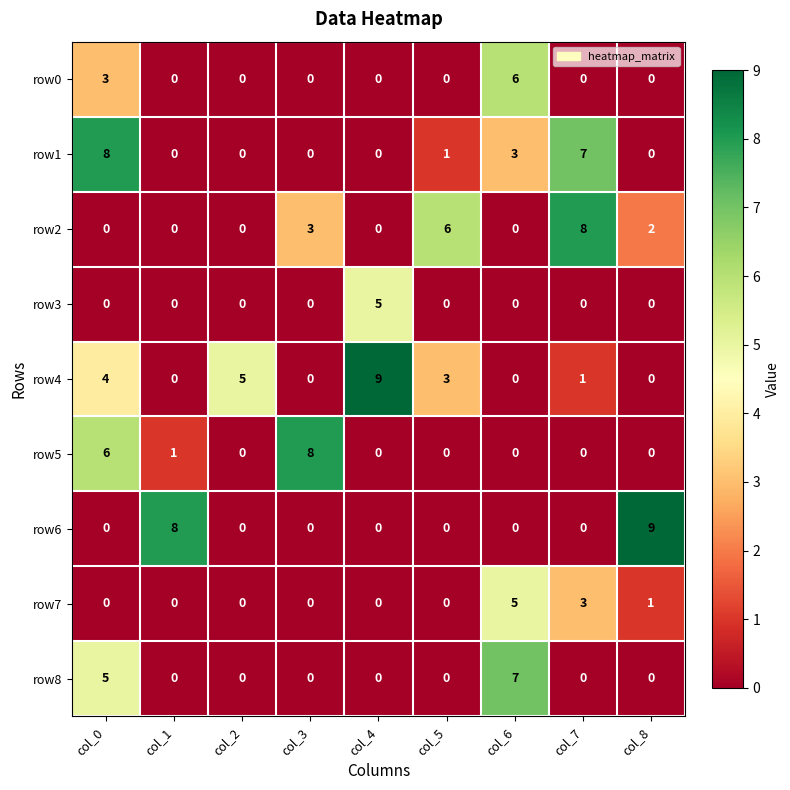

What is the total value across all series at col_0?

26